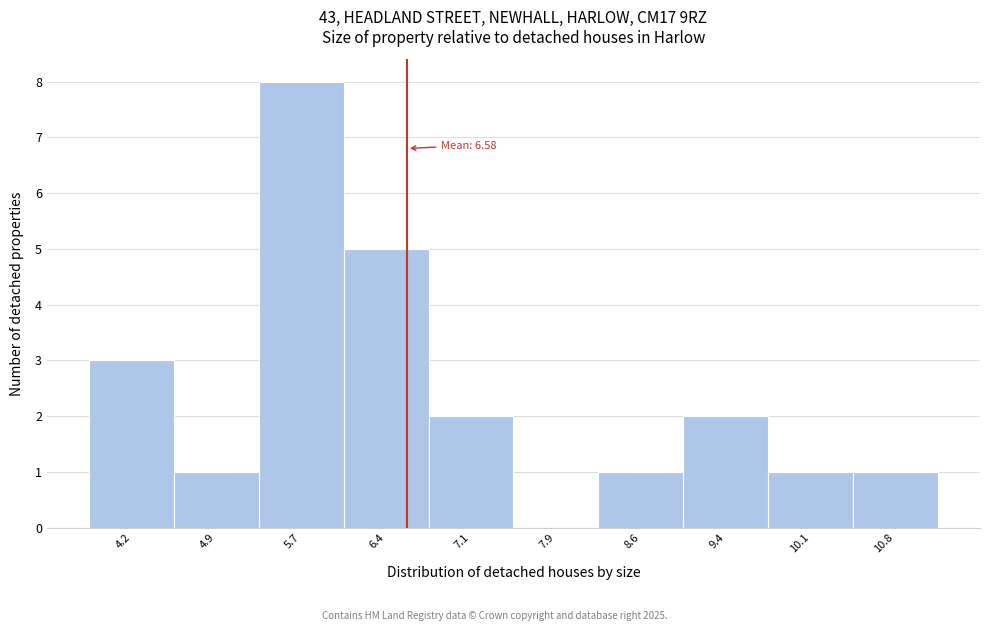

Which range on the x-axis has the tallest bar?

5.3 to 6.0